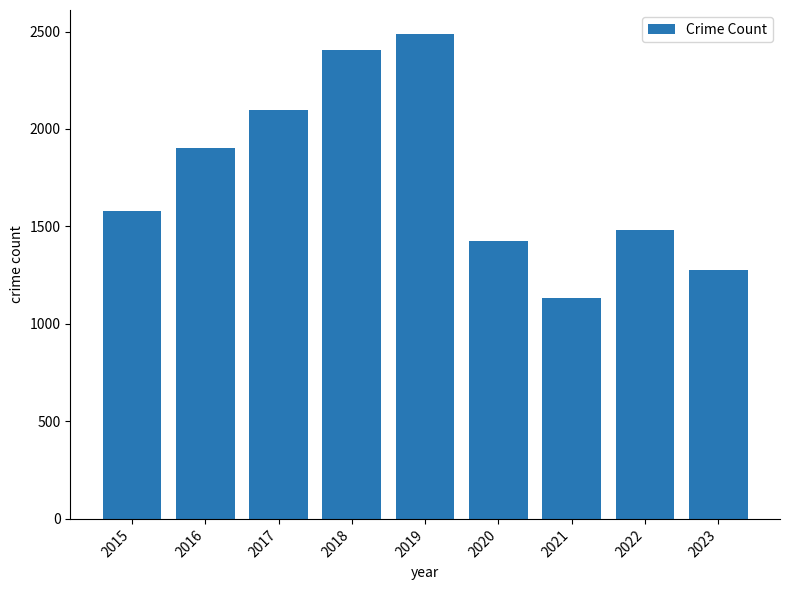

What is the difference between the maximum and minimum values?

1351